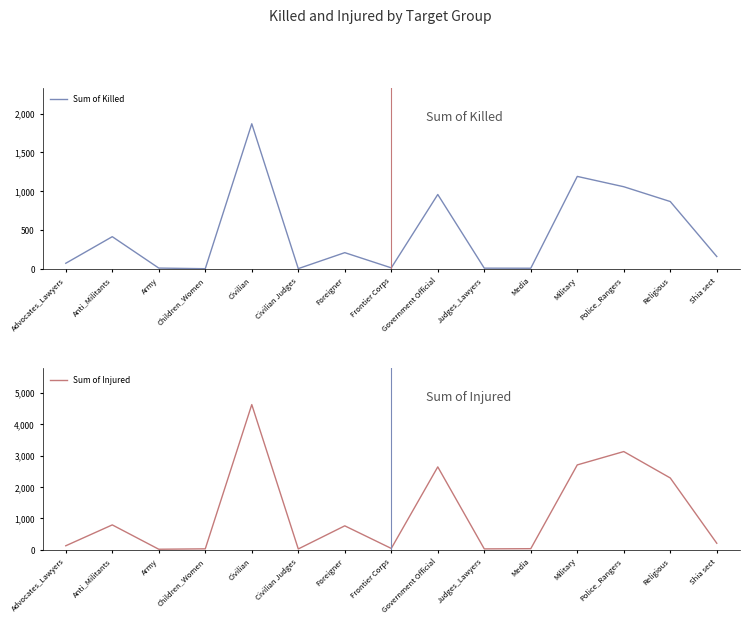

How many data points in Sum of Injured are less than 200?

7